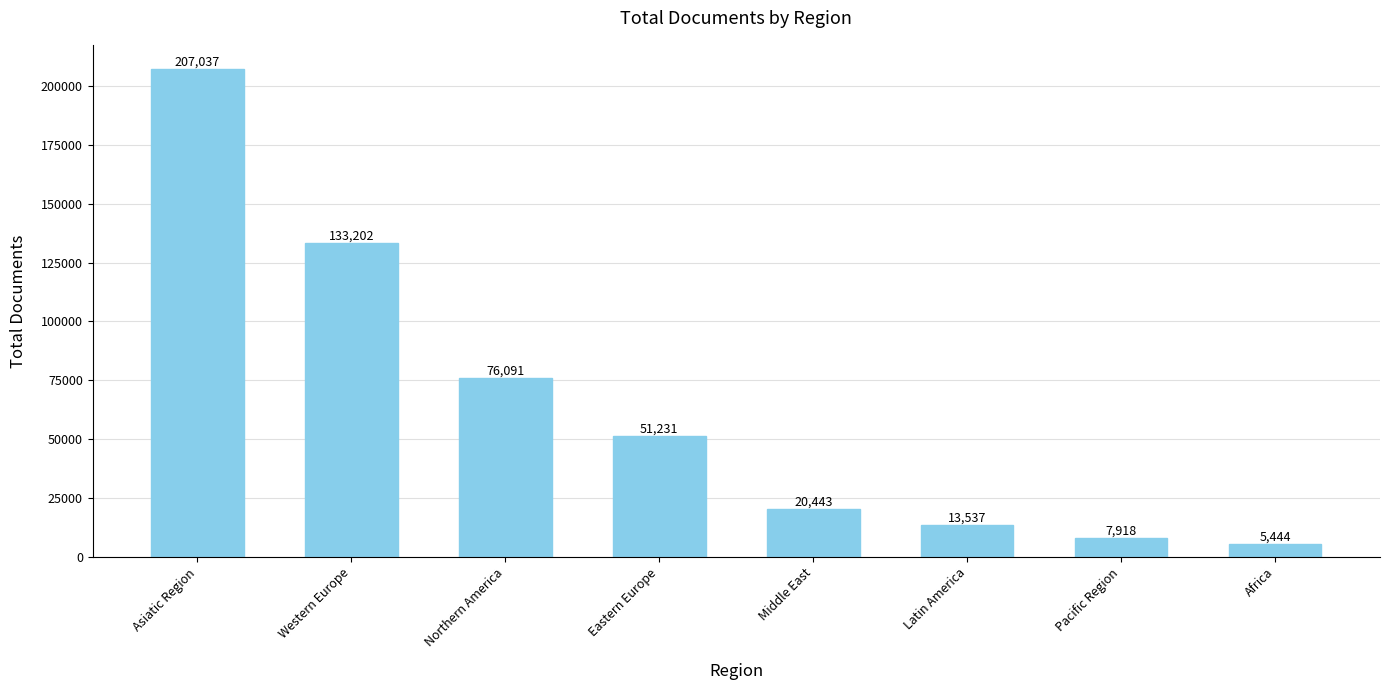

What is the label of the 1st bar from the right?

Africa